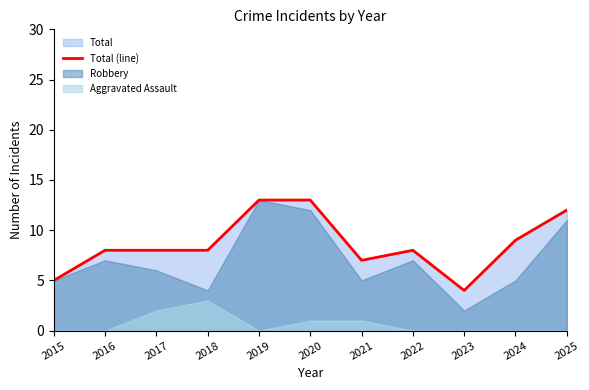

Approximately how many times larger is the value at 2025 compared to 2019?

0.9